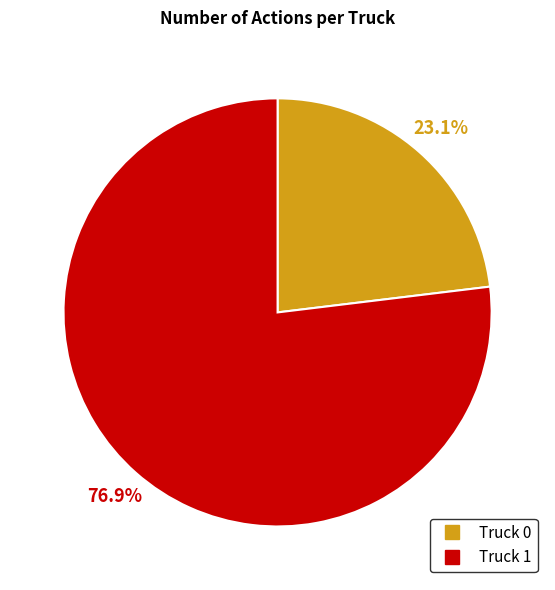

The Truck 1 slice represents 77% of the pie. True or false?

True